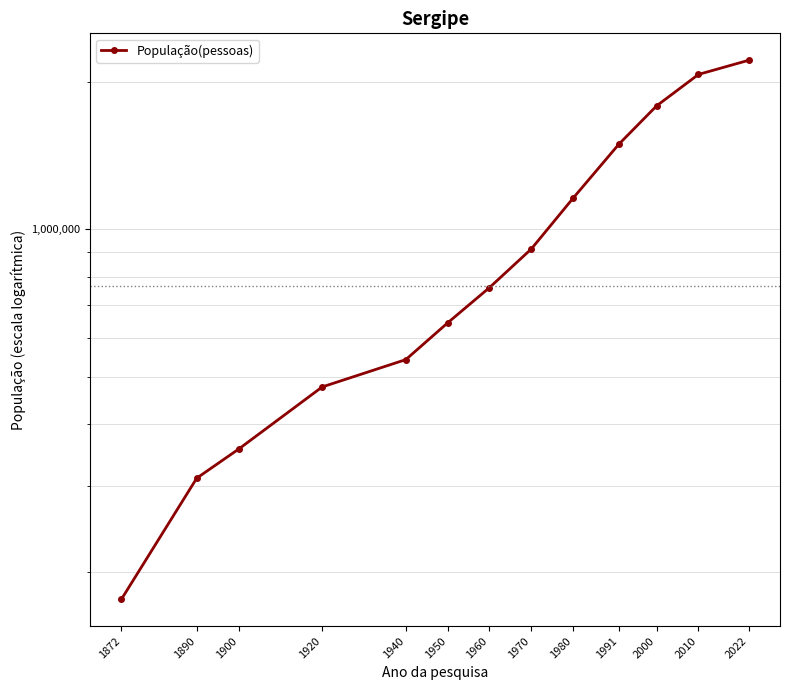

Rank the categories by value from highest to lowest.

2022, 2010, 2000, 1991, 1980, 1970, 1960, 1950, 1940, 1920, 1900, 1890, 1872